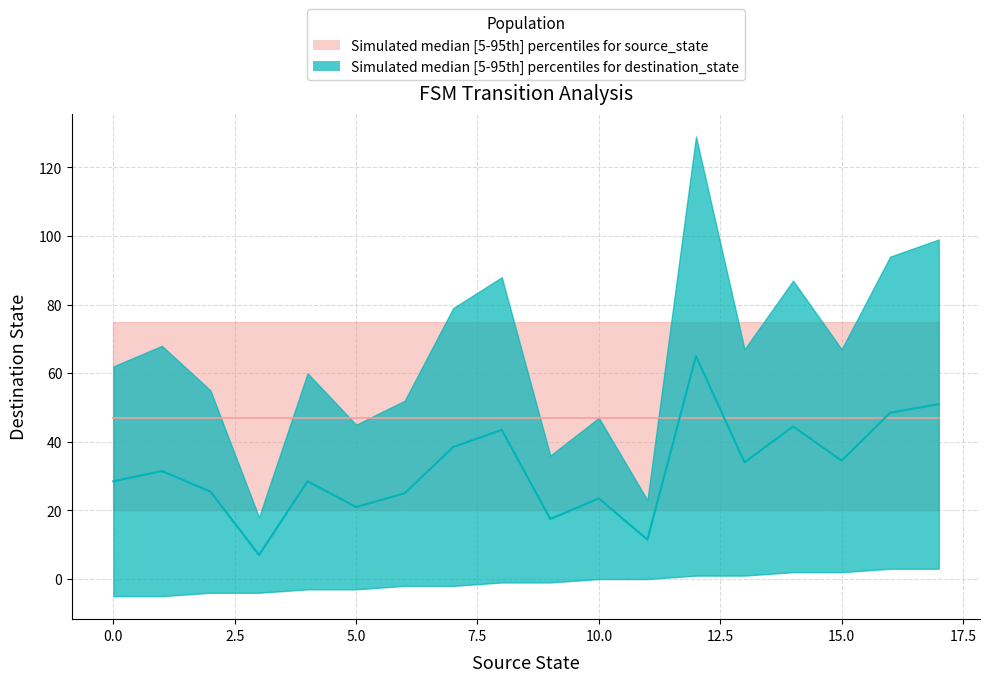

What is the difference between the second highest and minimum values?

44.0